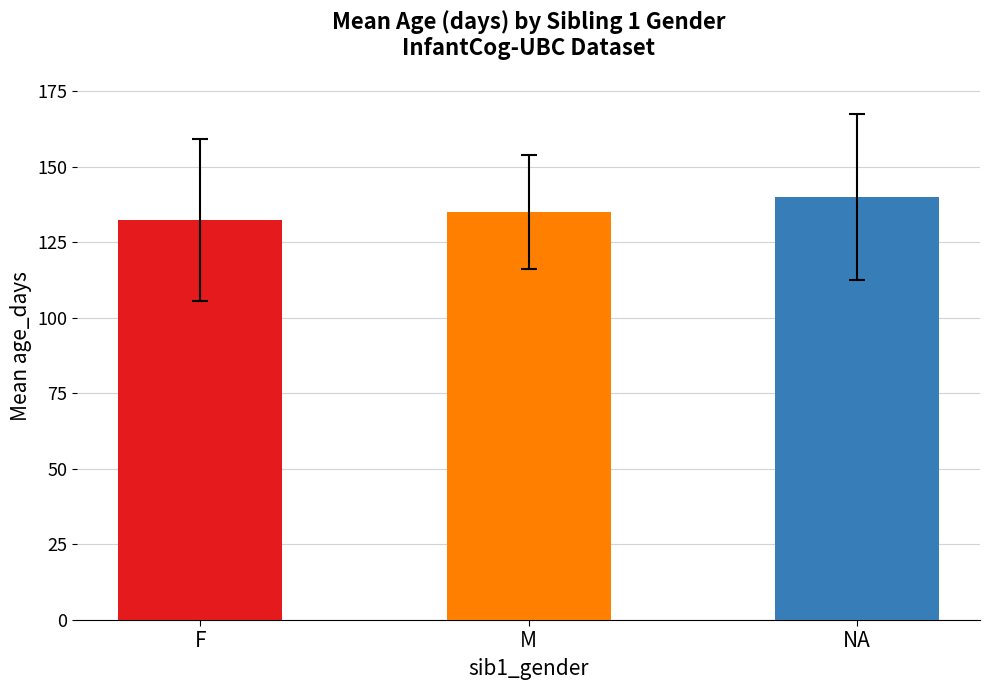

What is the value of the 1st bar from the left?

132.4